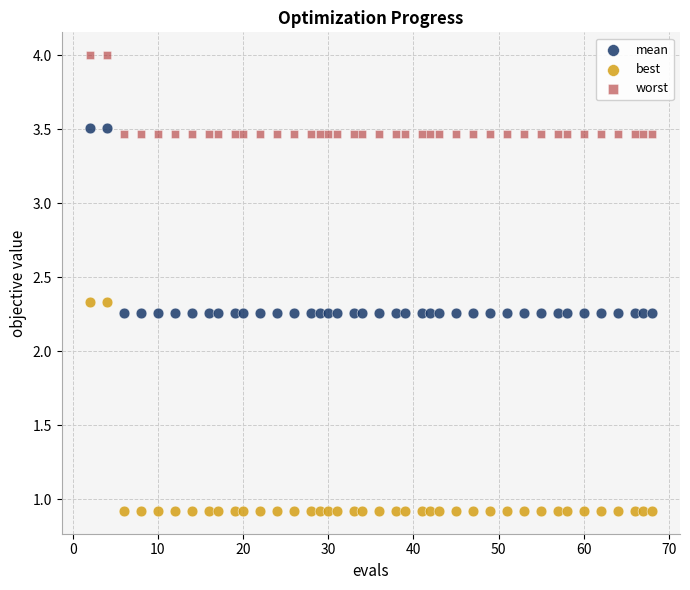

What are all the series names shown in the legend?

mean, best, worst